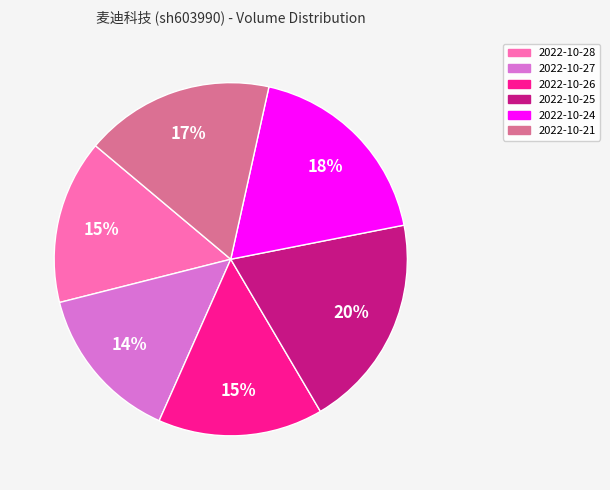

To the nearest percent, what is the average slice percentage?

17%